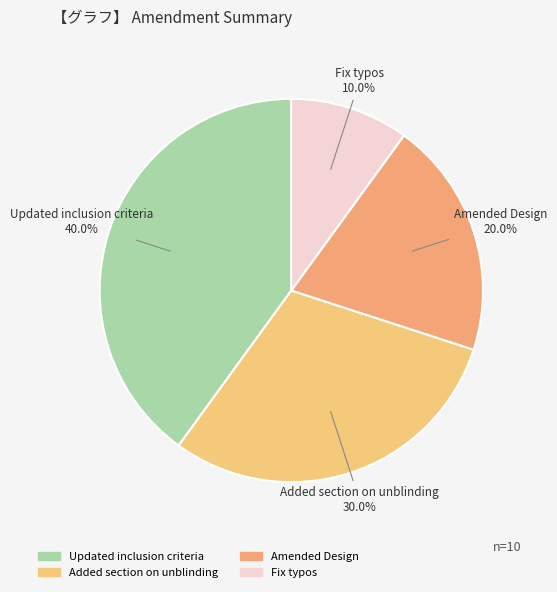

Is there any slice that represents more than half of the pie?

No